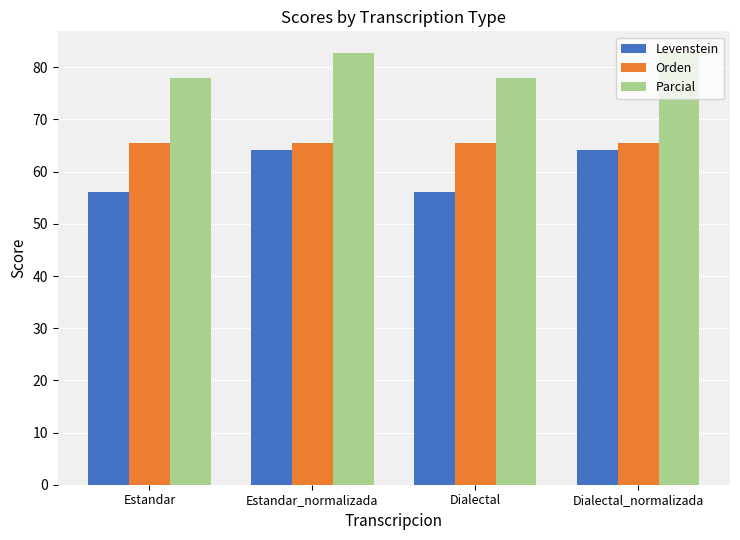

How many bars are there in total?

12